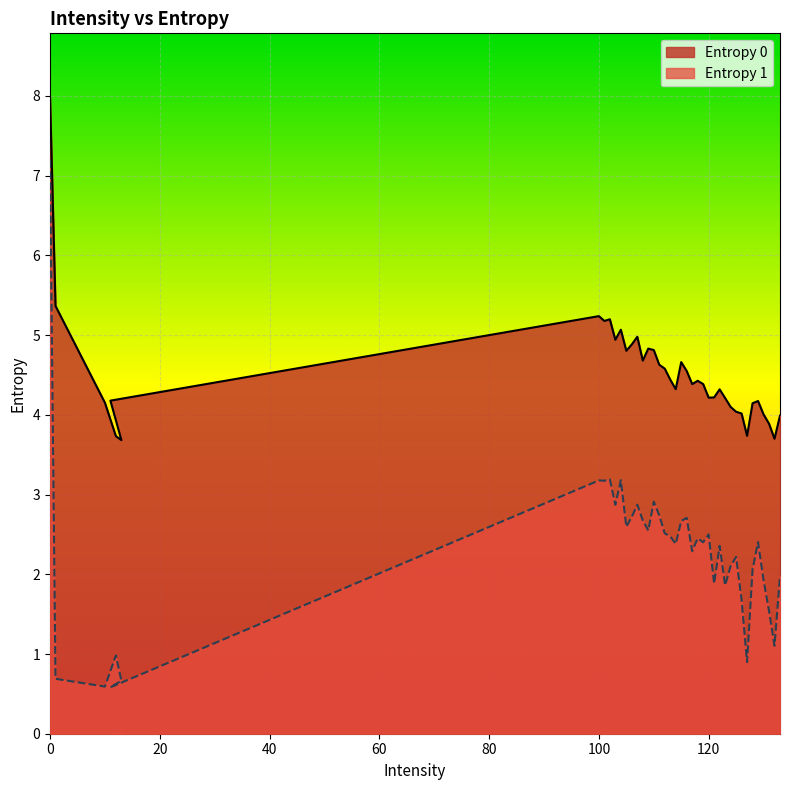

At which label is Entropy 1 closest to 3?

110